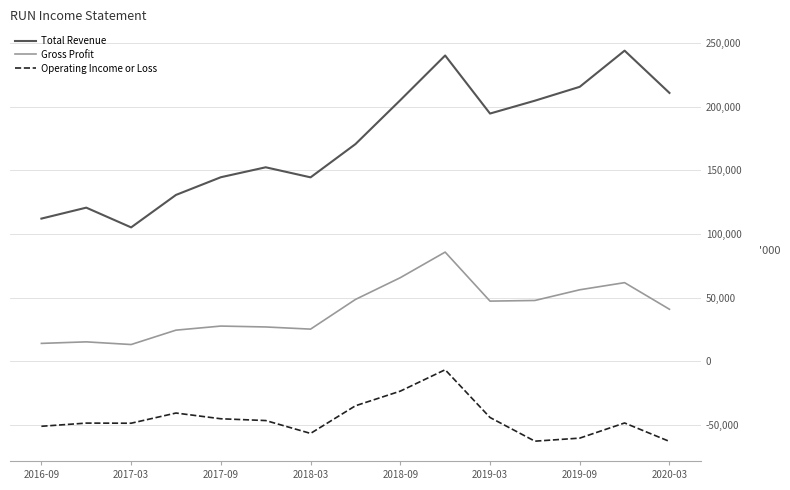

At how many categories does at least one series exceed 155972?

8